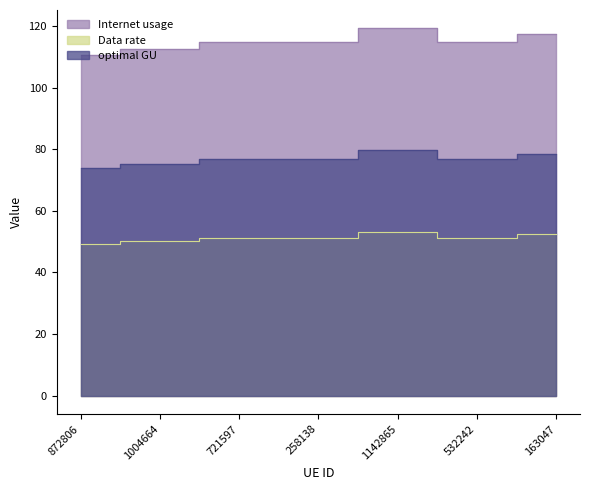

Which series has the widest spread of values?

Internet usage